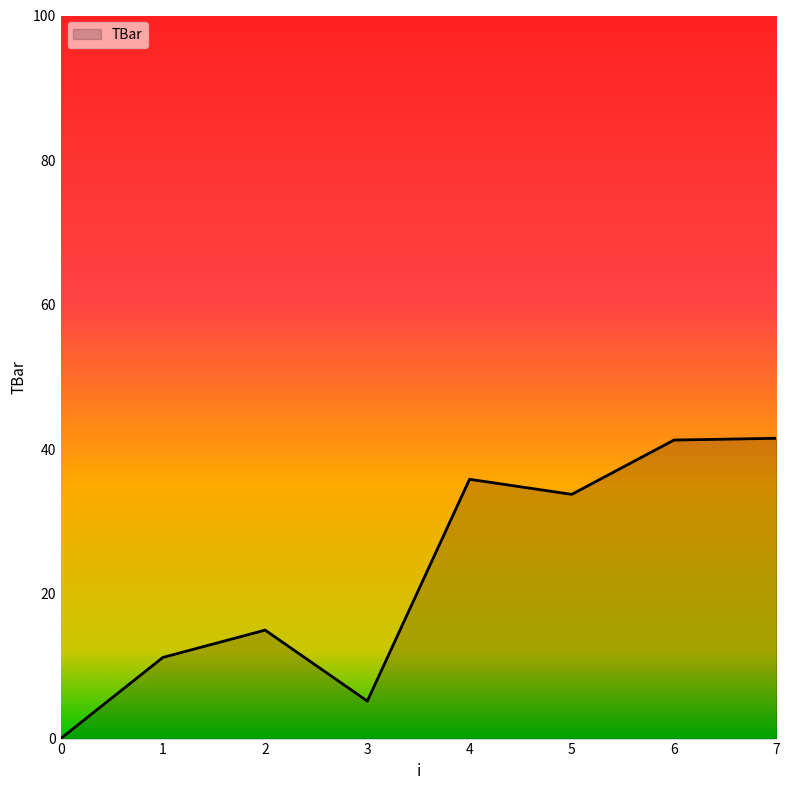

What is the maximum value shown in the chart?

41.5